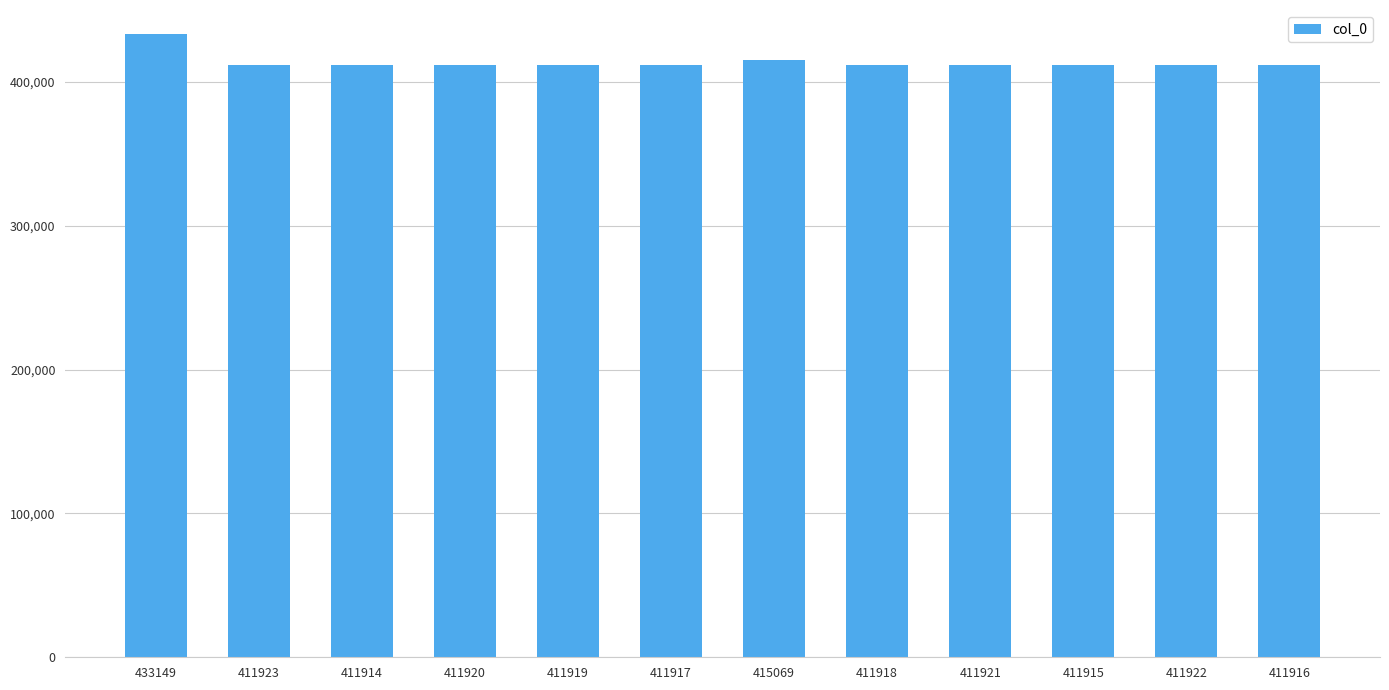

At which category does the chart reach its peak across all series?

433149